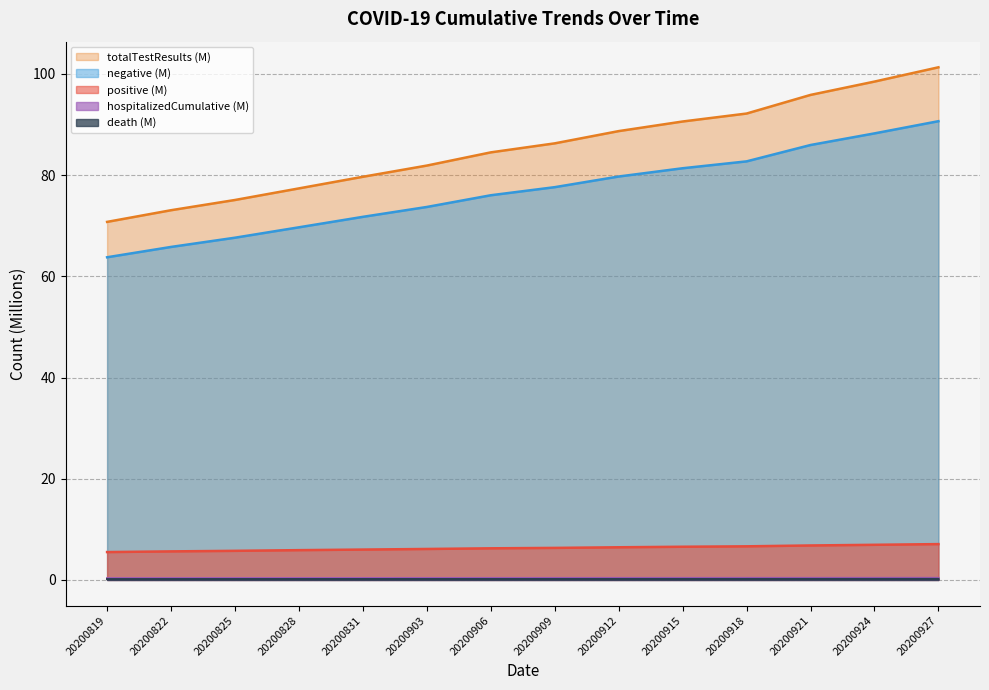

Is the value of positive at 20200927 greater than the value of hospitalizedCumulative at 20200825?

Yes